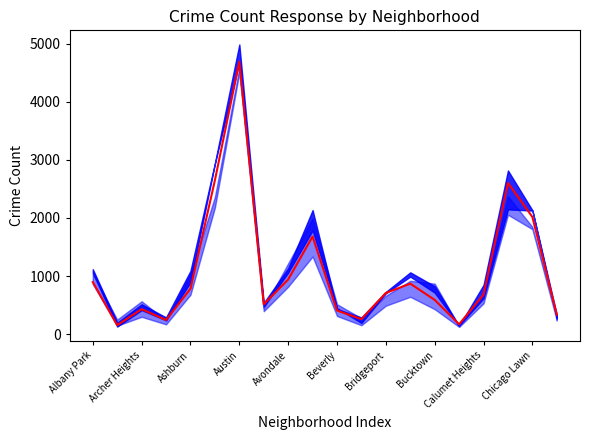

Is the value of 2017 at Beverly greater than the value of 2023 at Belmont Cragin?

No